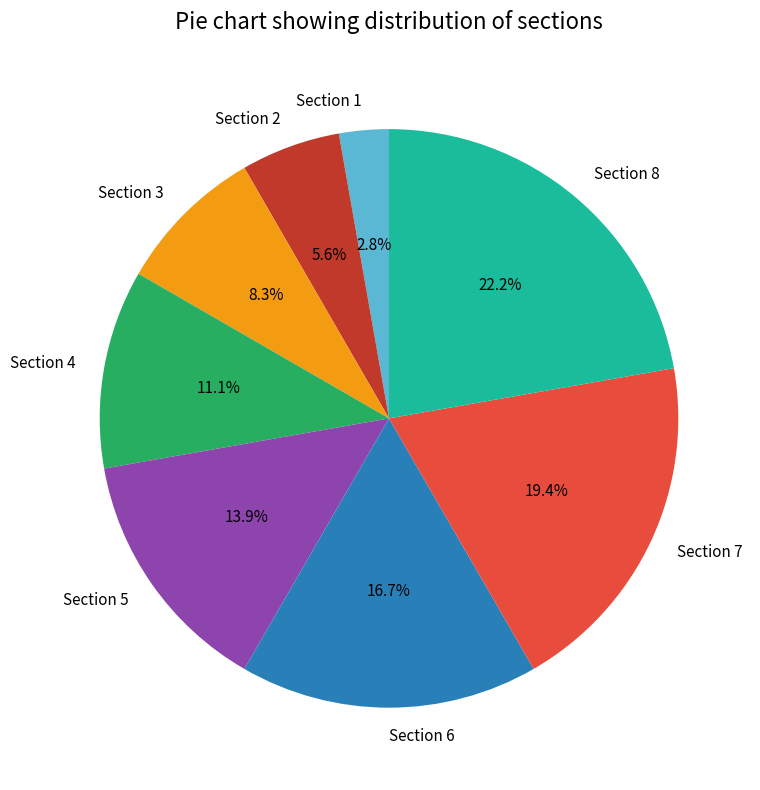

How many slices are in this pie chart?

8